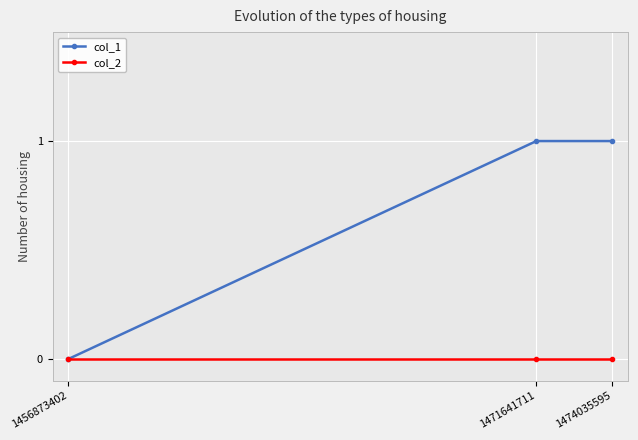

What is the approximate value of col_1 at 1474035595?

1